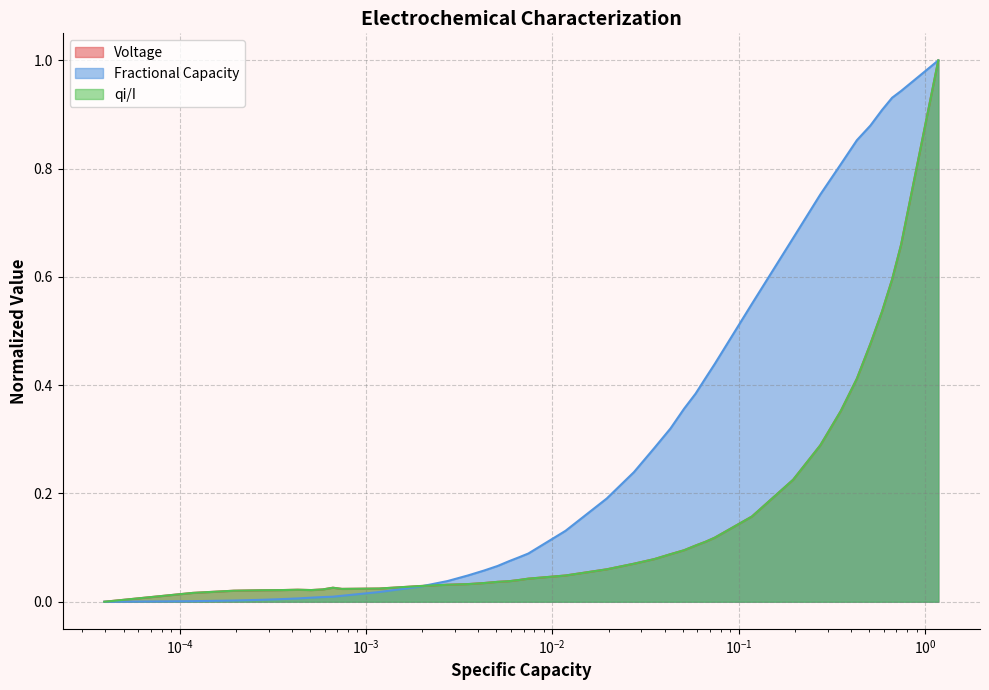

How many interior local valleys does the qi/I series have?

2